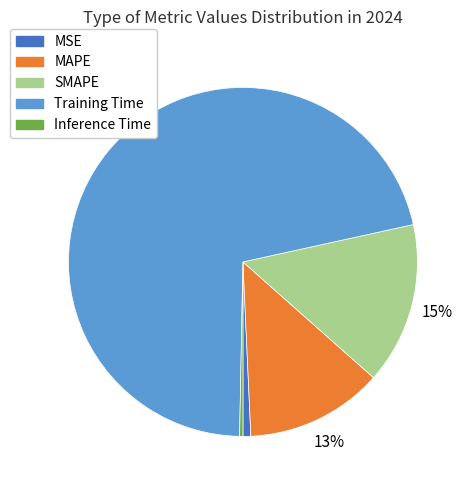

Between SMAPE and Inference Time, which is larger?

SMAPE